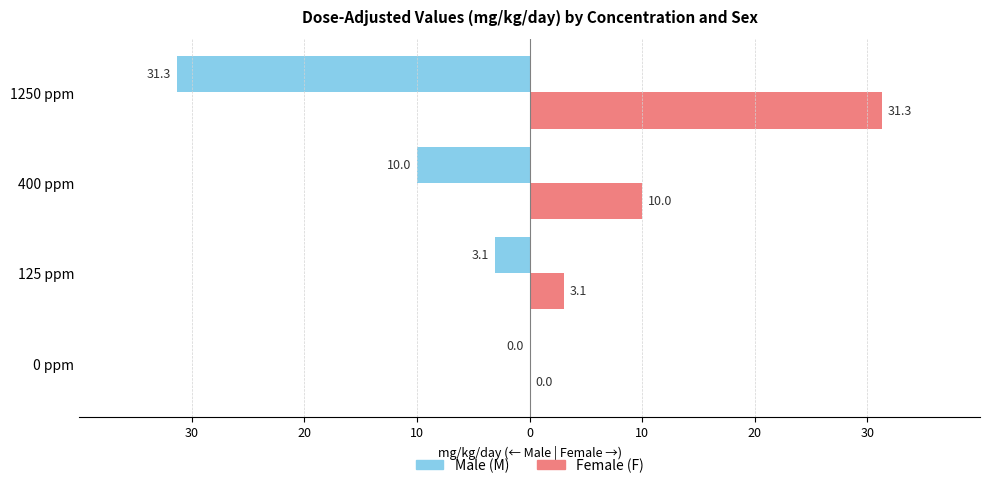

Which series has the largest total across all categories?

Female (F)